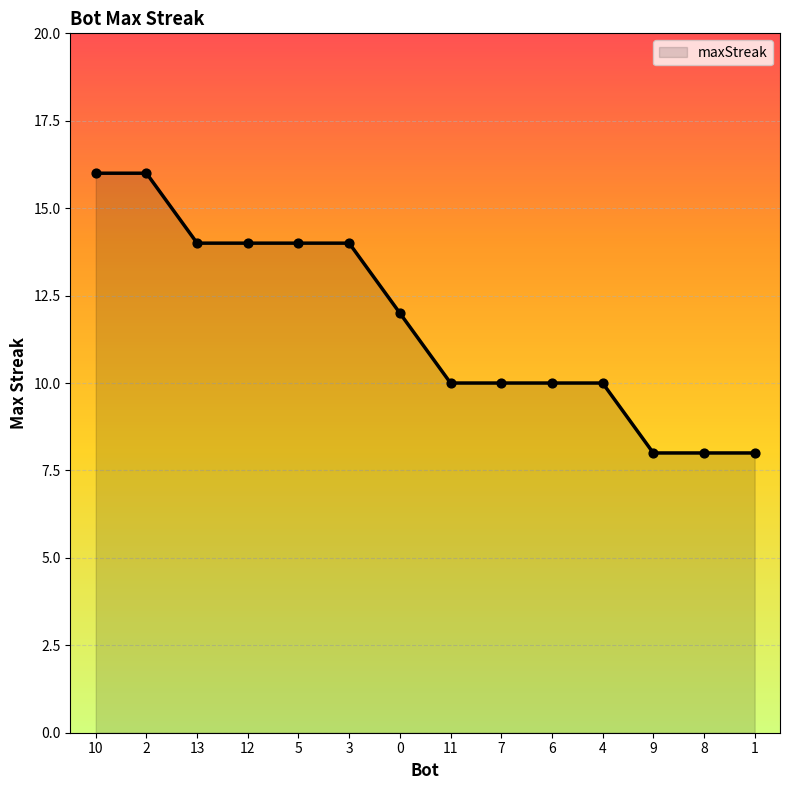

What is the change in value from 2 to 6?

-6